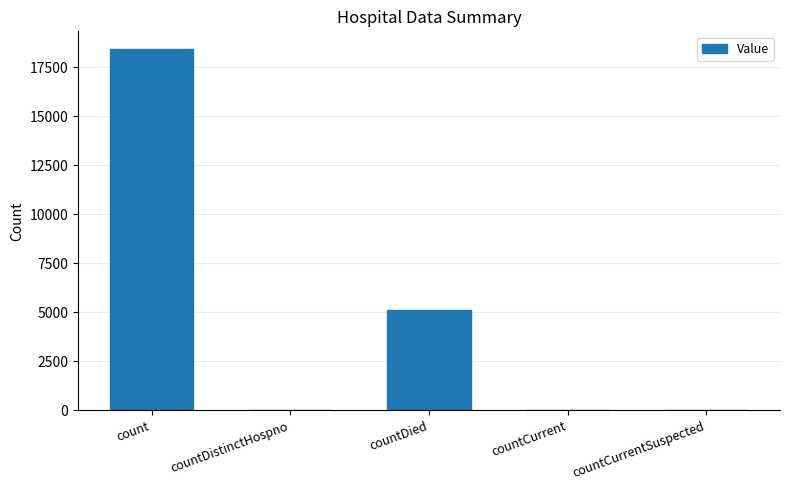

What is the sum of all values?

23581